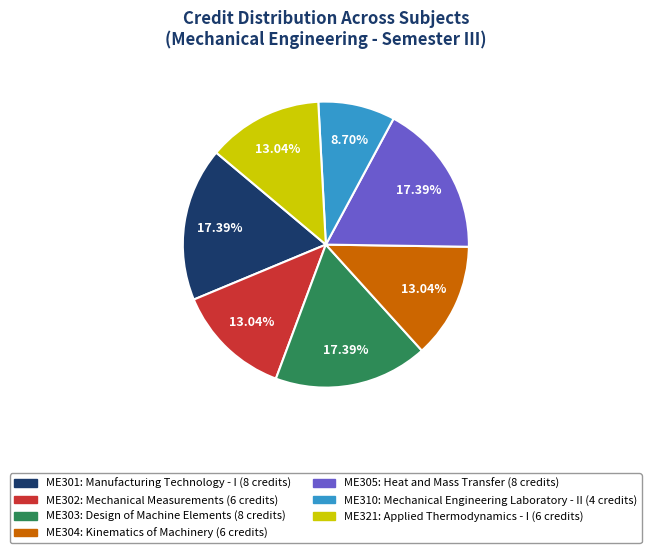

What is the total percentage of ME310 and ME321?

21.7%